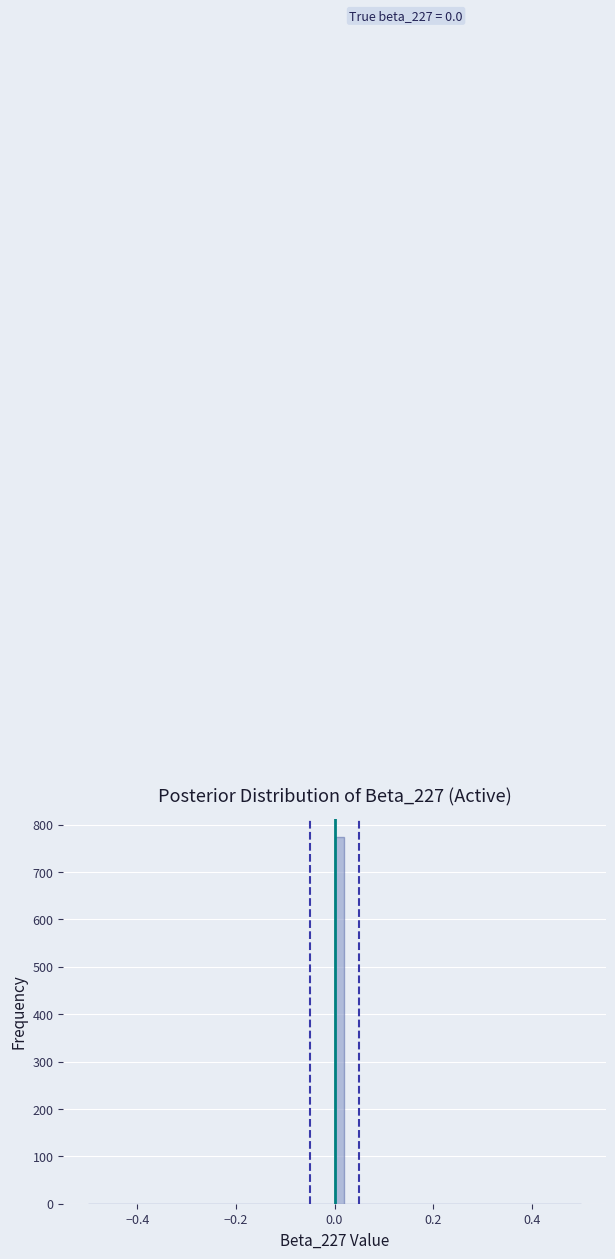

Read against the x-axis, roughly where is the centre of the tallest bar?

0.02